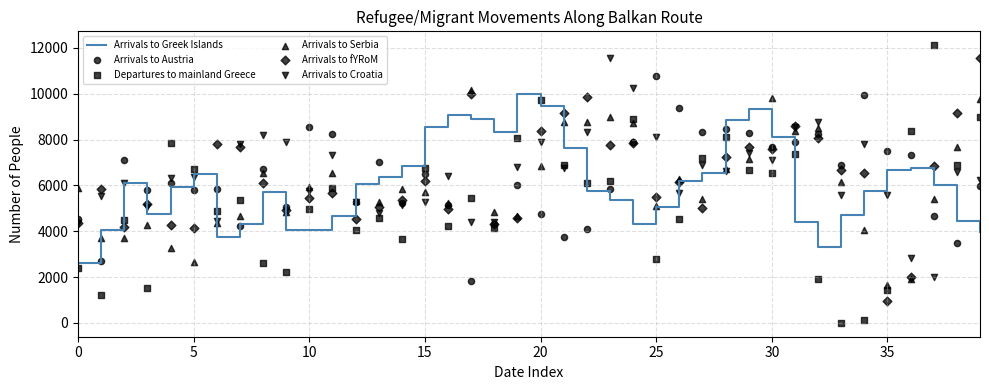

Which series has the largest total across all categories?

Arrivals to Croatia